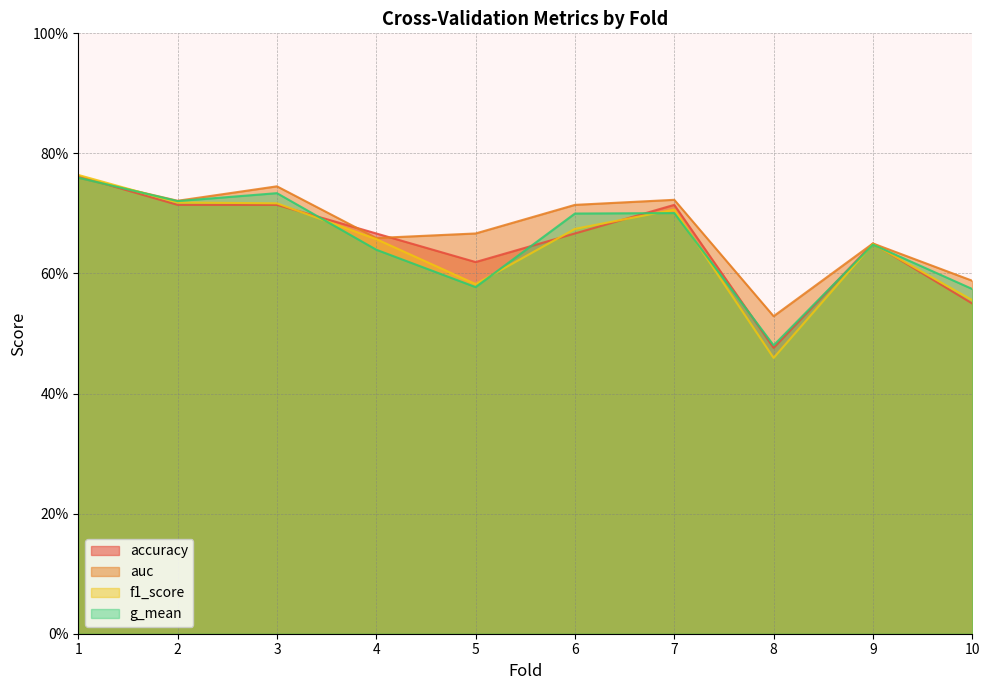

At how many categories does at least one series exceed 0?

10